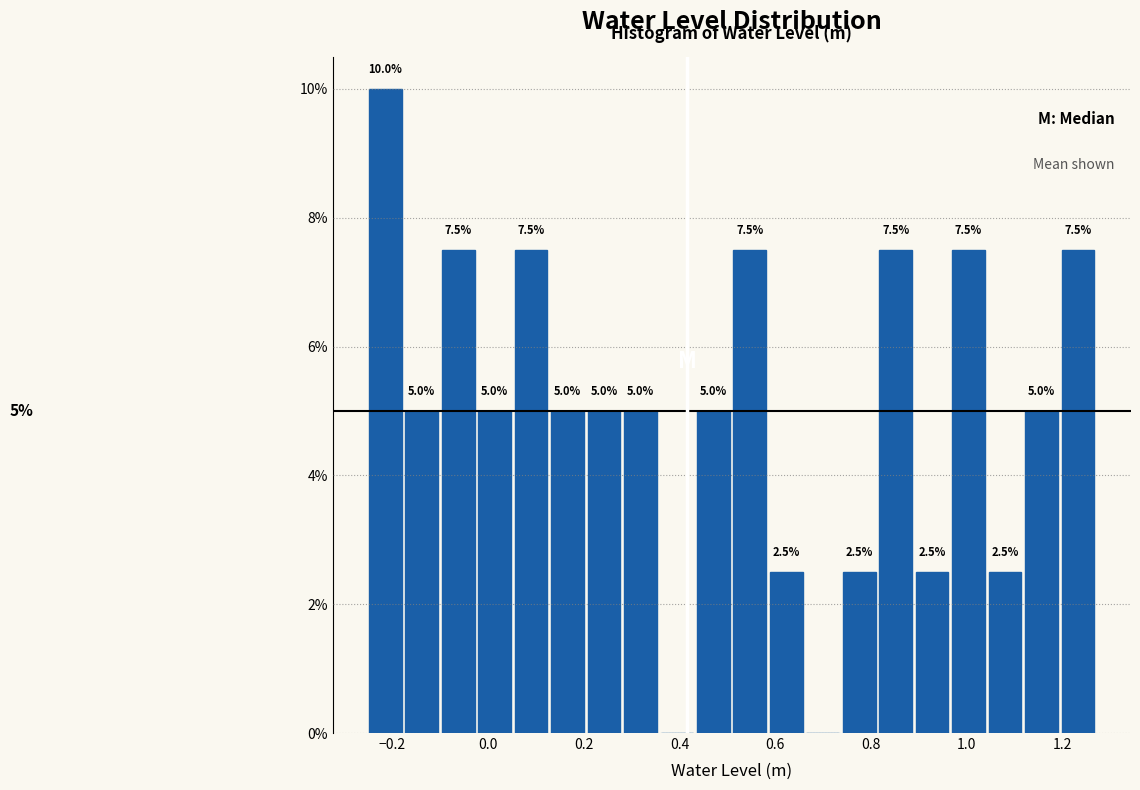

Read against the x-axis, roughly where is the centre of the tallest bar?

-0.22